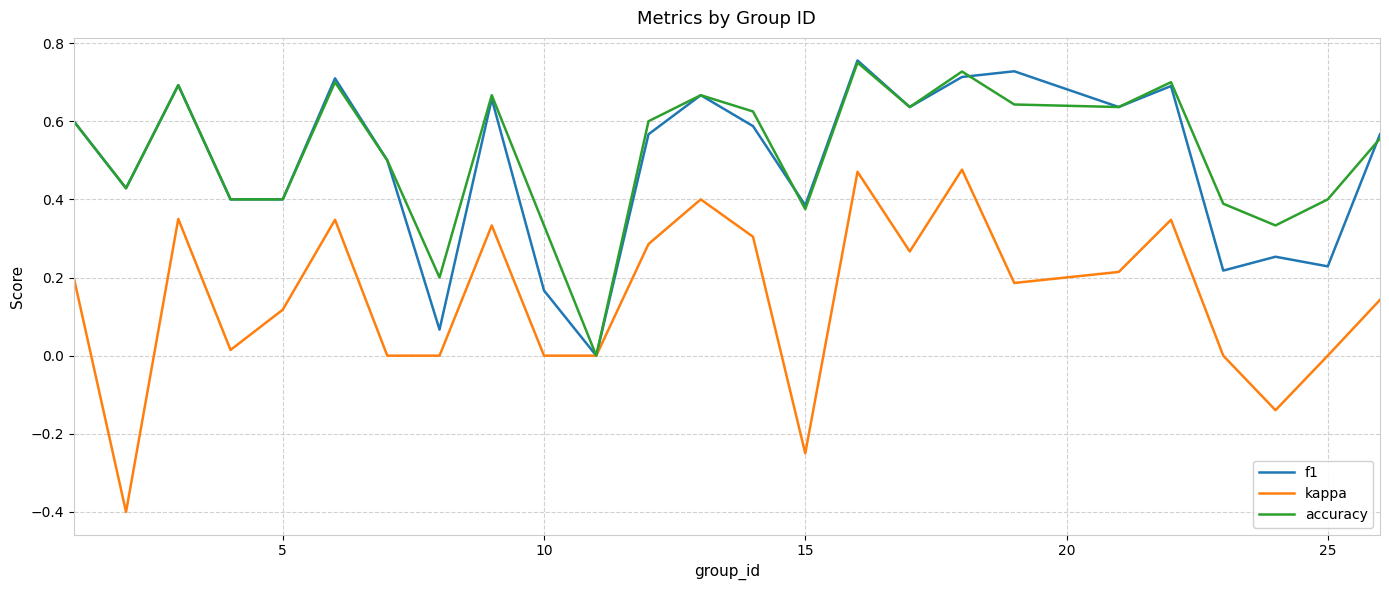

Which series has the widest spread of values?

kappa